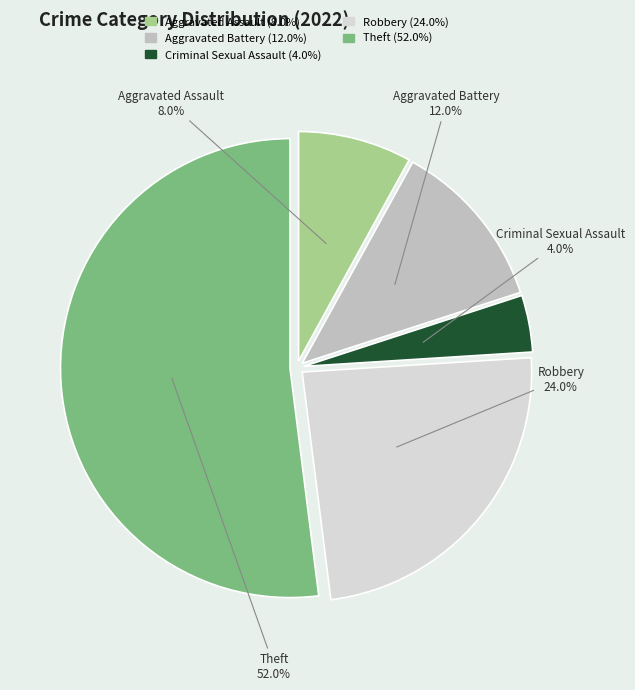

Count the number of slices in the pie.

5